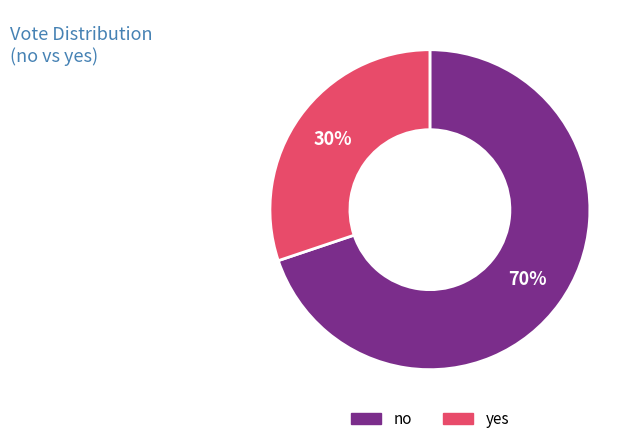

To the nearest percent, what is the difference between the no and yes slice percentages?

40%